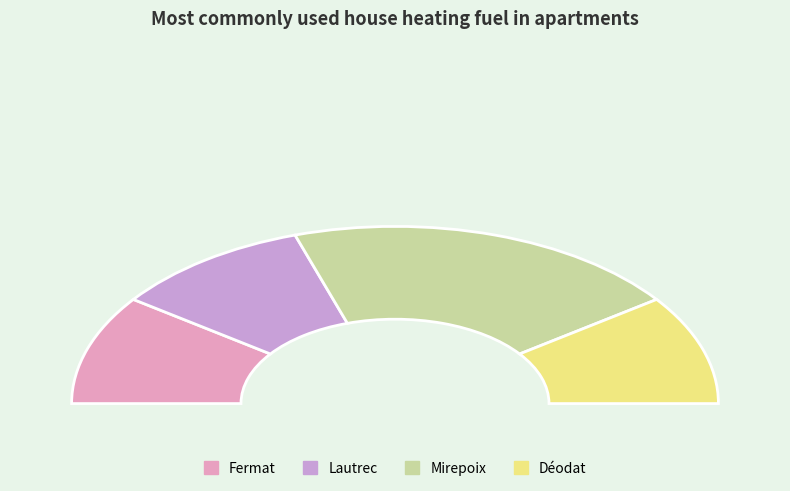

Combined, do Déodat and Mirepoix account for over 50%?

Yes